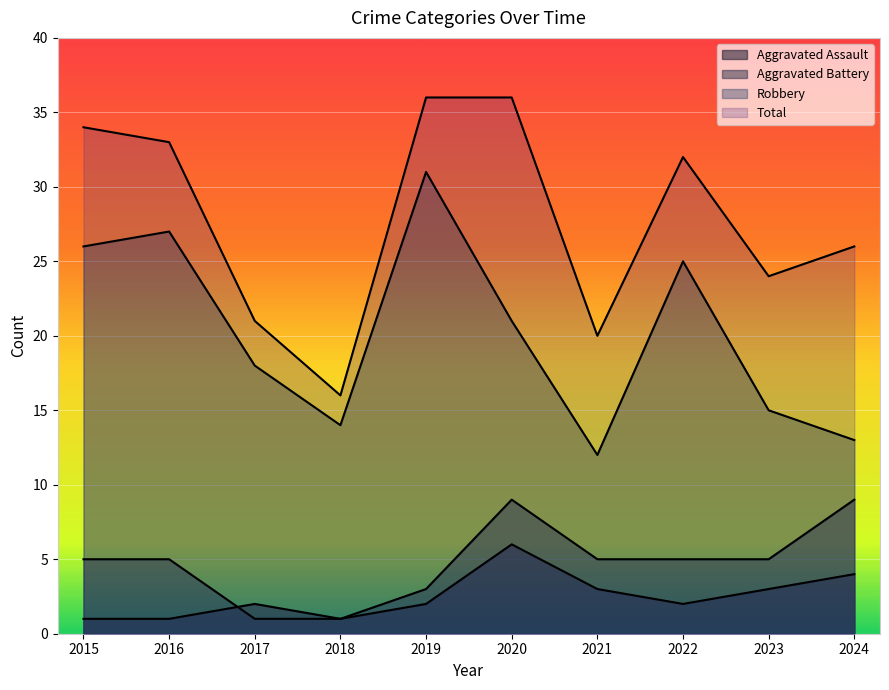

Reading left to right, extract all data points from this chart.

Aggravated Assault: 1	1	2	1	2	6	3	2	3	4
Aggravated Battery: 5	5	1	1	3	9	5	5	5	9
Robbery: 26	27	18	14	31	21	12	25	15	13
Total: 34	33	21	16	36	36	20	32	24	26